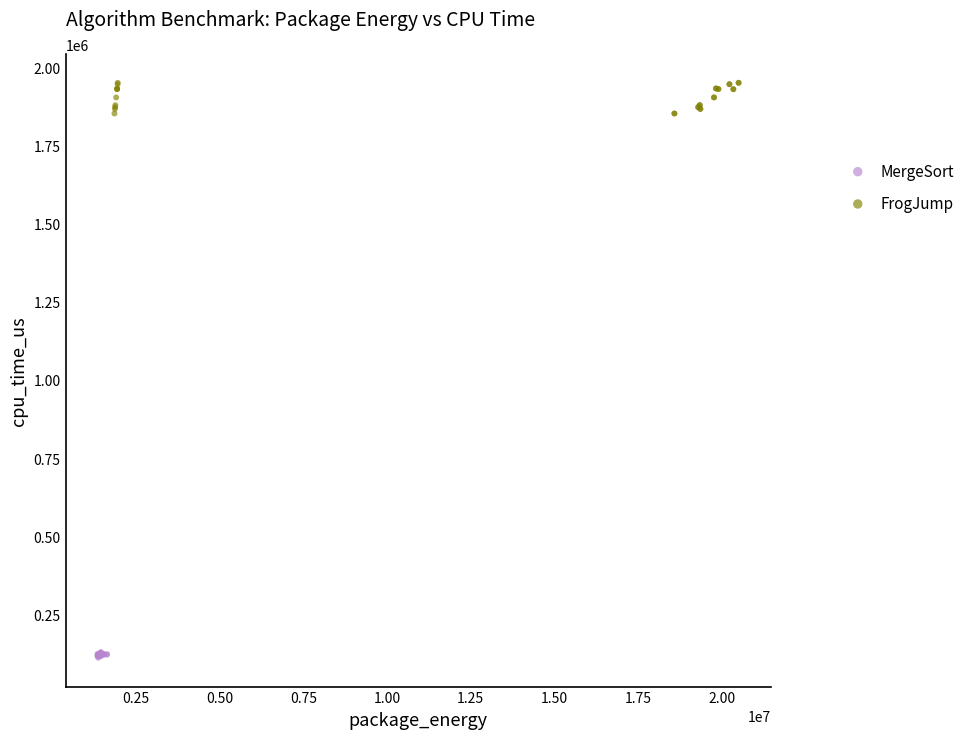

What are all the series names shown in the legend?

MergeSort, FrogJump